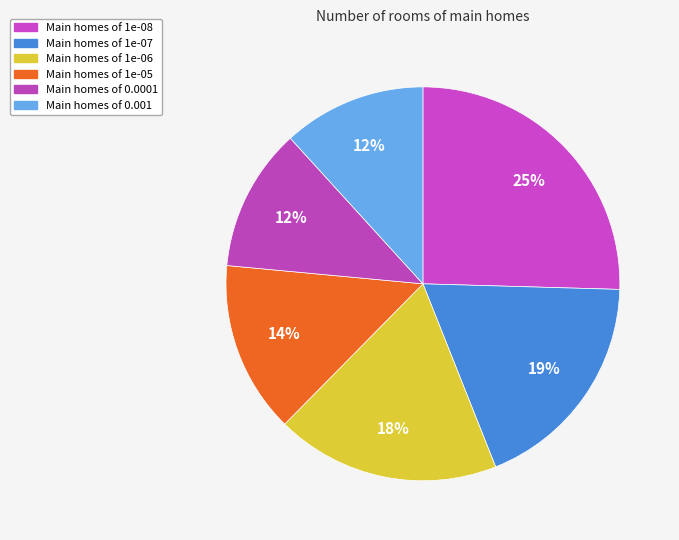

Count the number of slices in the pie.

6